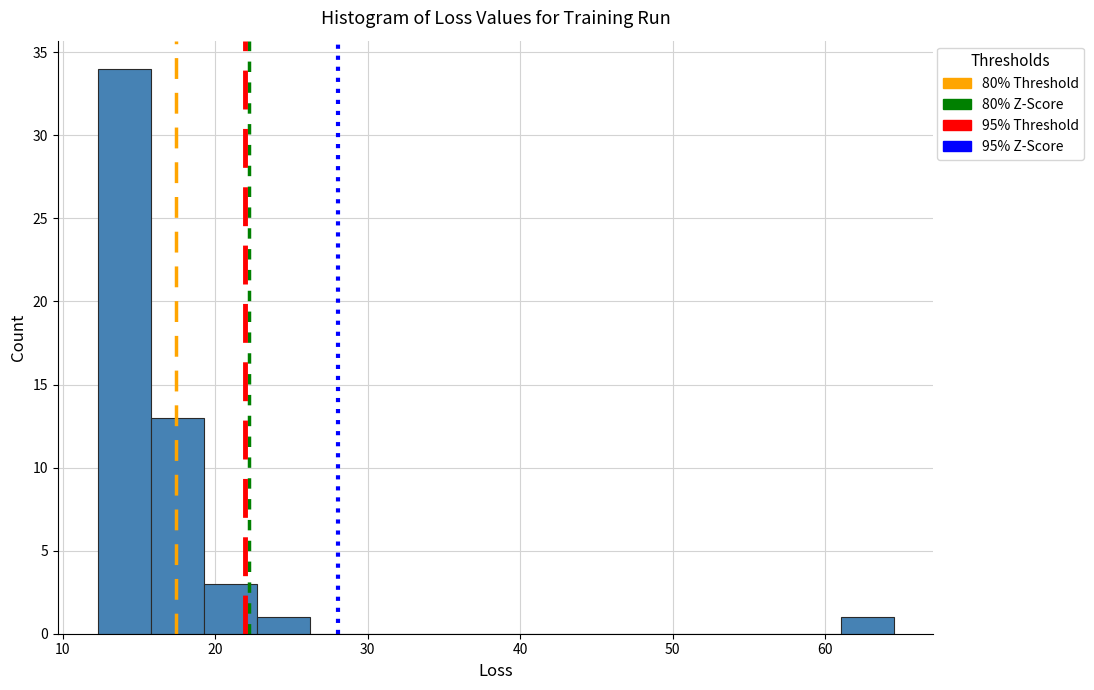

Read against the x-axis, roughly where is the centre of the tallest bar?

14